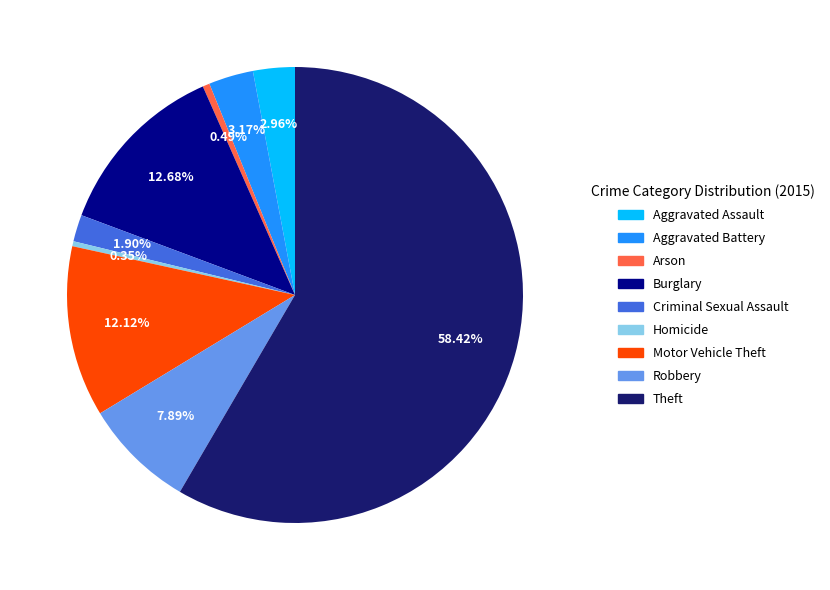

Which category has the biggest portion of the pie?

Theft